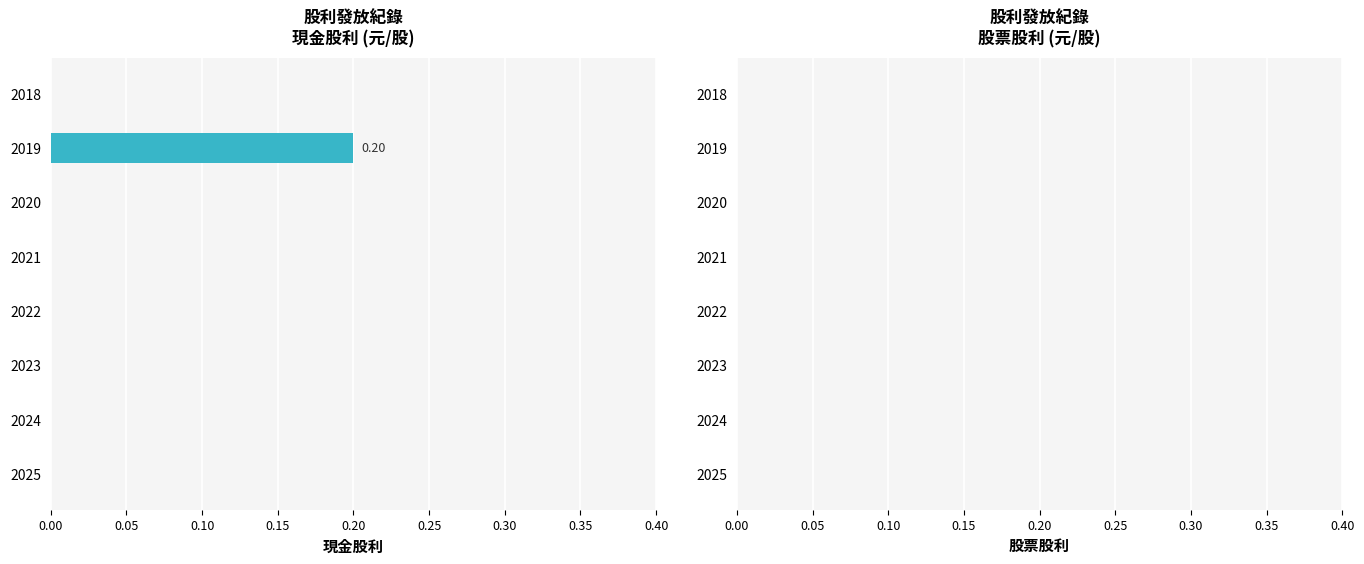

Count the number of categories in the chart.

8